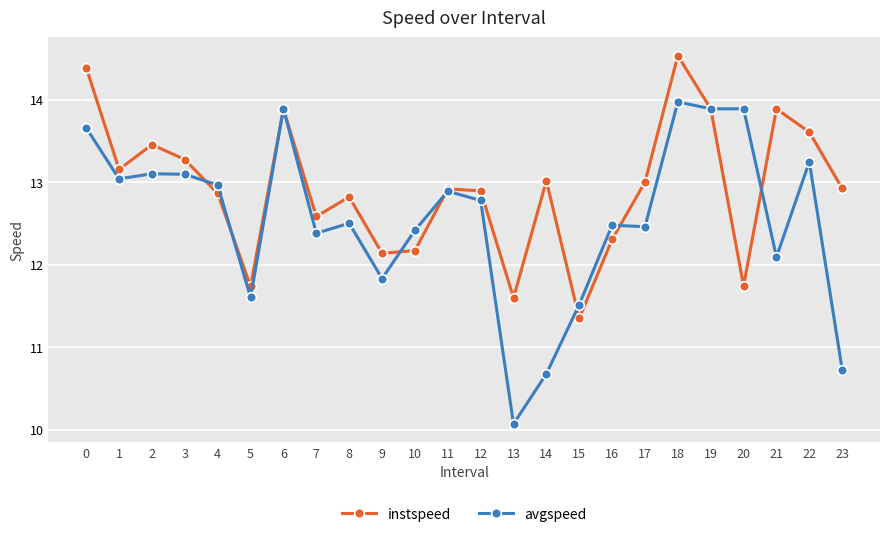

Between 12 and 13, which series saw the biggest shift?

avgspeed